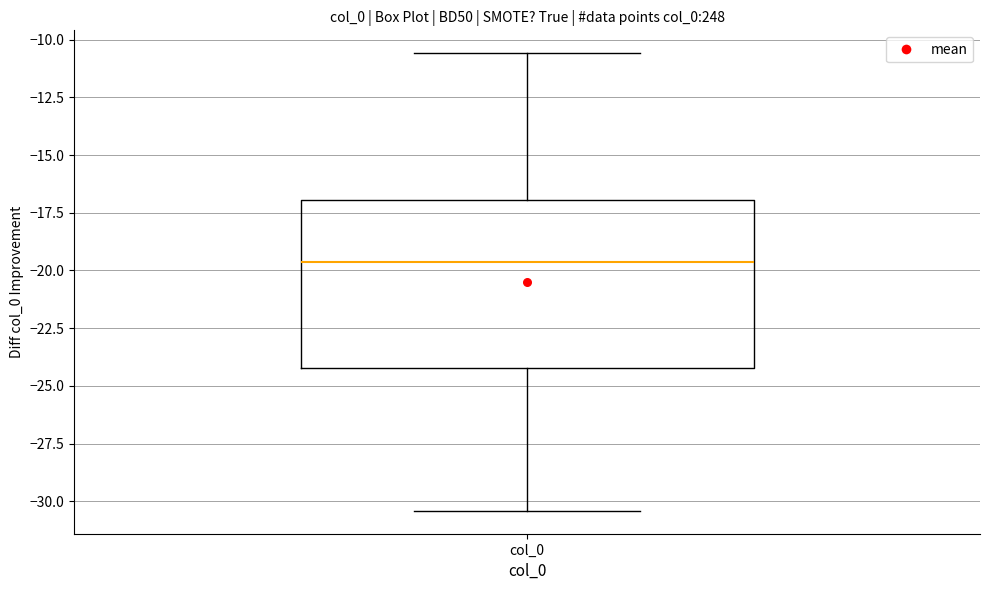

Where is the upper edge of the box for col_0 on the y-axis? The values are not printed on the chart, so give them approximately, as read against the axis.

-17.0